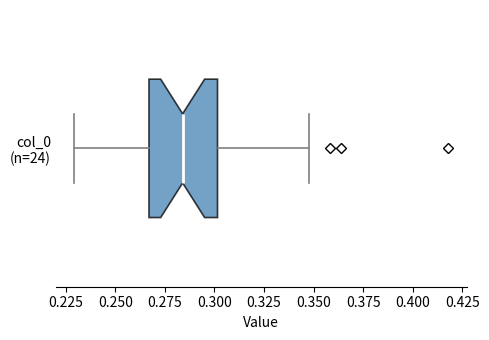

Where does the right whisker of the box for col_0 (n=24) end on the x-axis? The values are not printed on the chart, so give them approximately, as read against the axis.

0.350